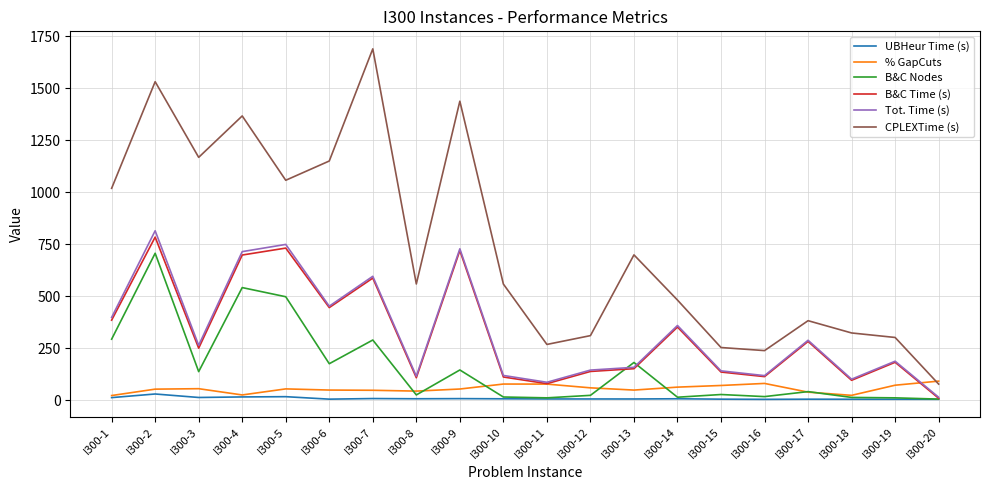

Where is the first local maximum for B&C Nodes?

I300-2